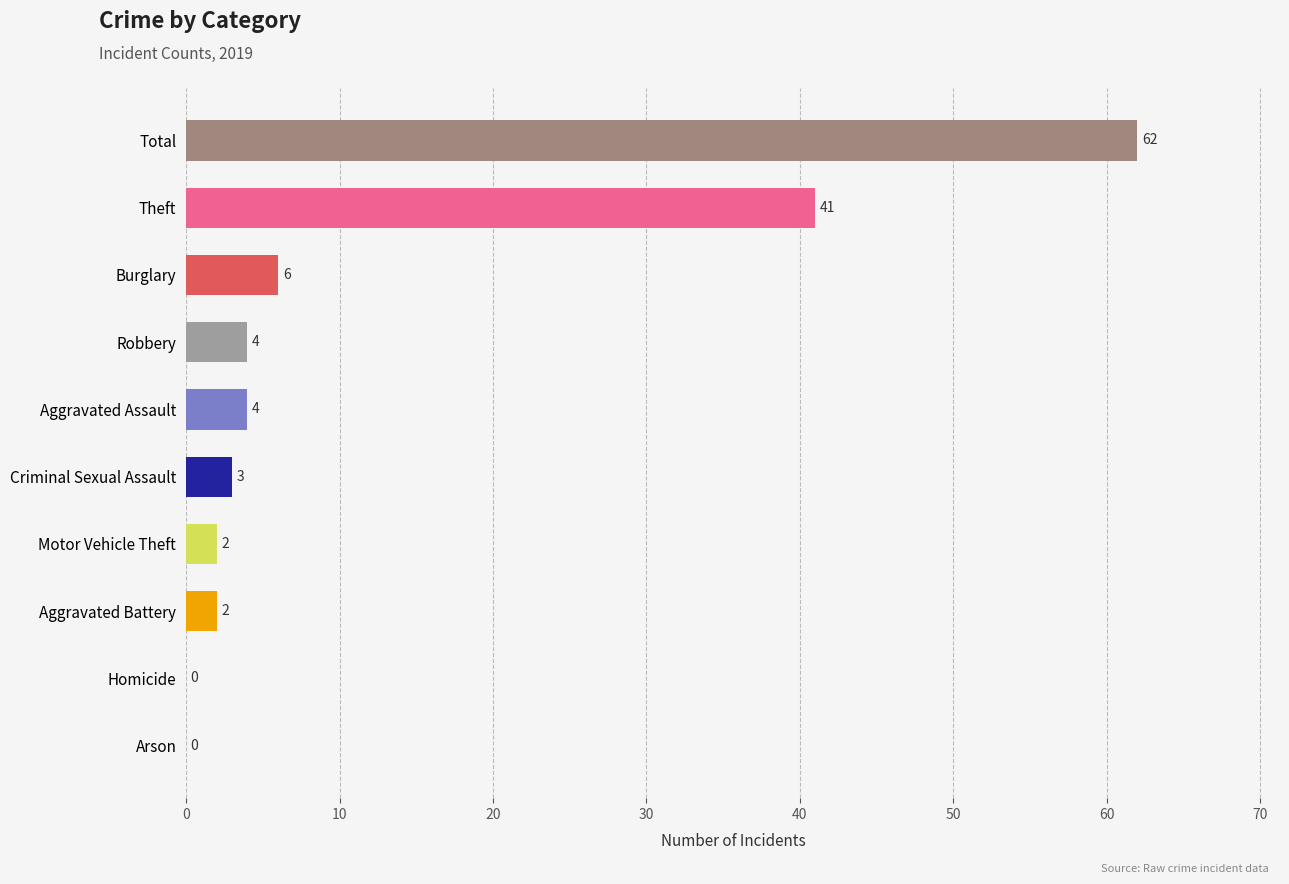

What is the sum of the values at Criminal Sexual Assault and Motor Vehicle Theft?

5